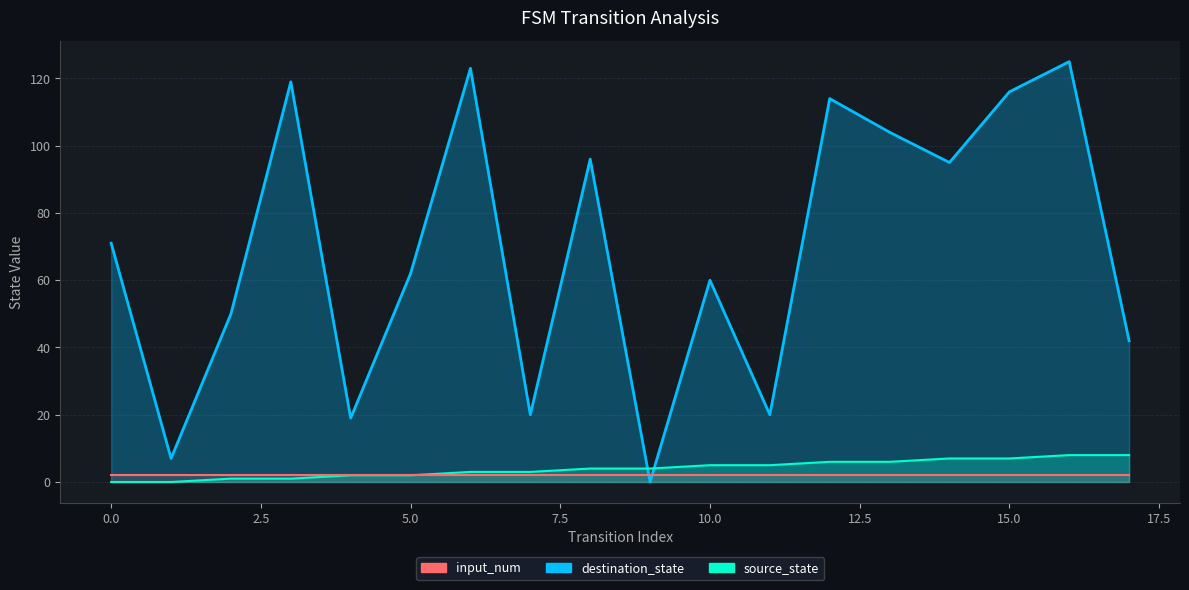

At which category is the sum across all series the highest?

16